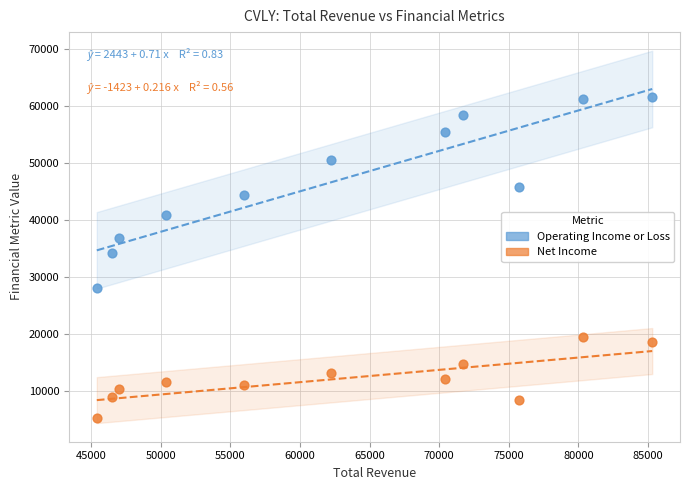

Across all data points, what is the range of Y values (max minus min)?

56200